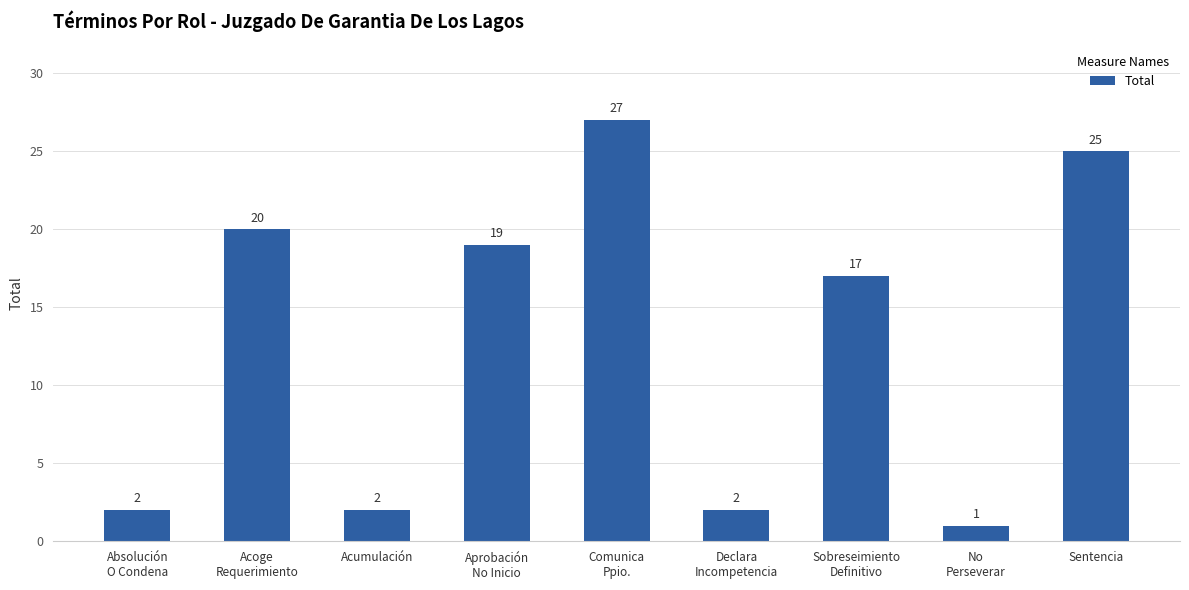

What is the ratio of the value at Sobreseimiento
Definitivo to the value at Comunica
Ppio.?

0.6